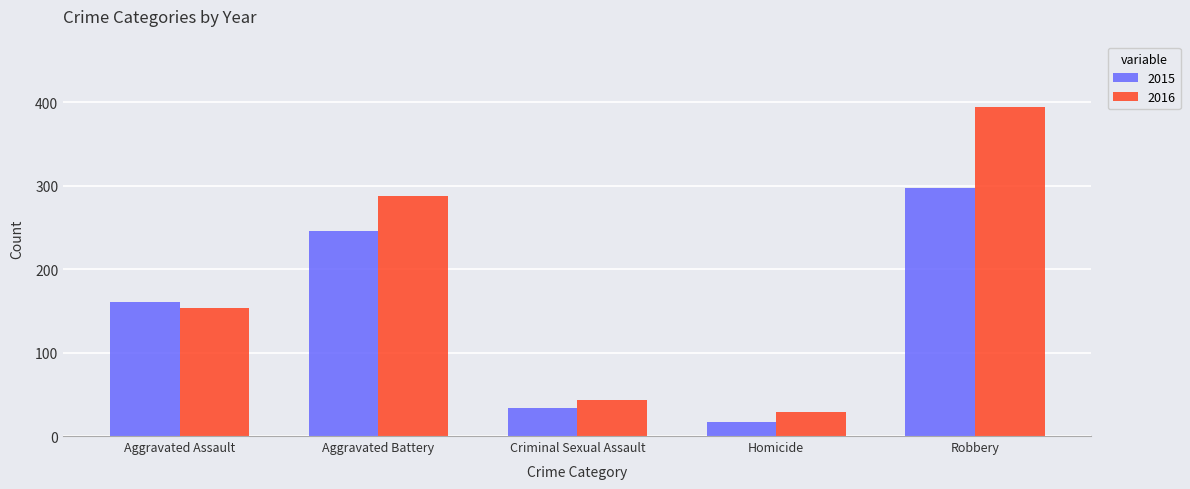

Reading left to right, list all the values displayed in this chart.

2015: Aggravated Assault=160	Aggravated Battery=246	Criminal Sexual Assault=34	Homicide=17	Robbery=297
2016: Aggravated Assault=154	Aggravated Battery=288	Criminal Sexual Assault=43	Homicide=29	Robbery=394